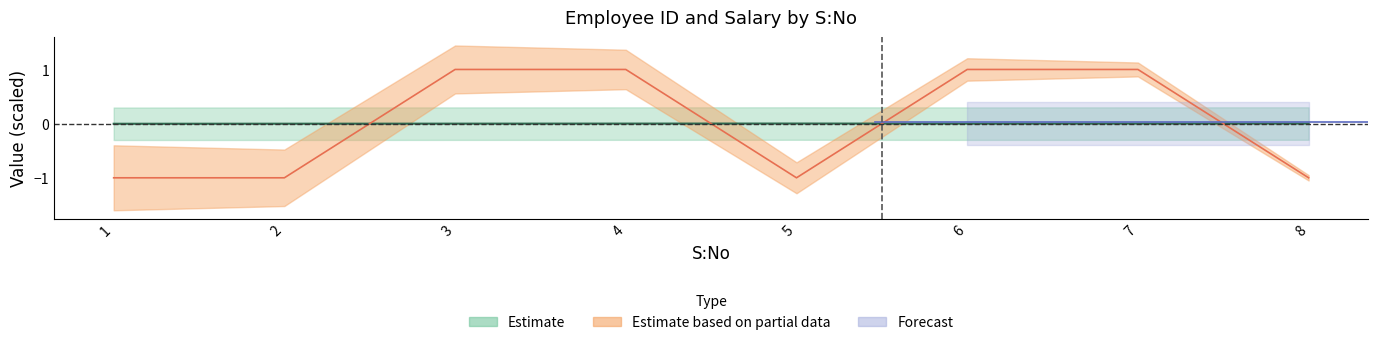

Reading right to left, list all the values displayed in this chart.

Emp_ID: 0.0	0.0	-0.0	0.0	0.0	-0.0	-0.0	-0.0
Salary: -1.0	1.0	1.0	-1.0	1.0	1.0	-1.0	-1.0